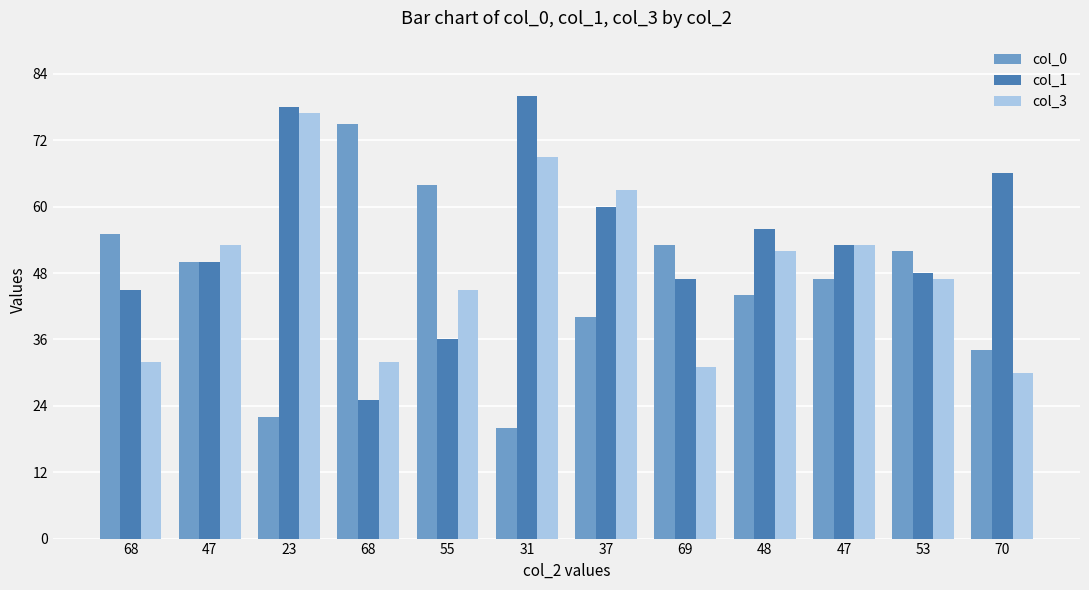

Between 37 and 48, which is larger?

48